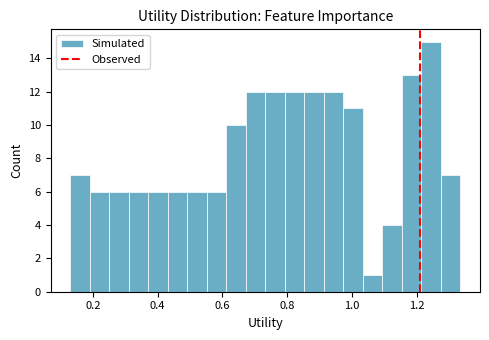

Around what value on the x-axis is the tallest bar? Give the approximate position of its centre, as read against the axis.

1.24